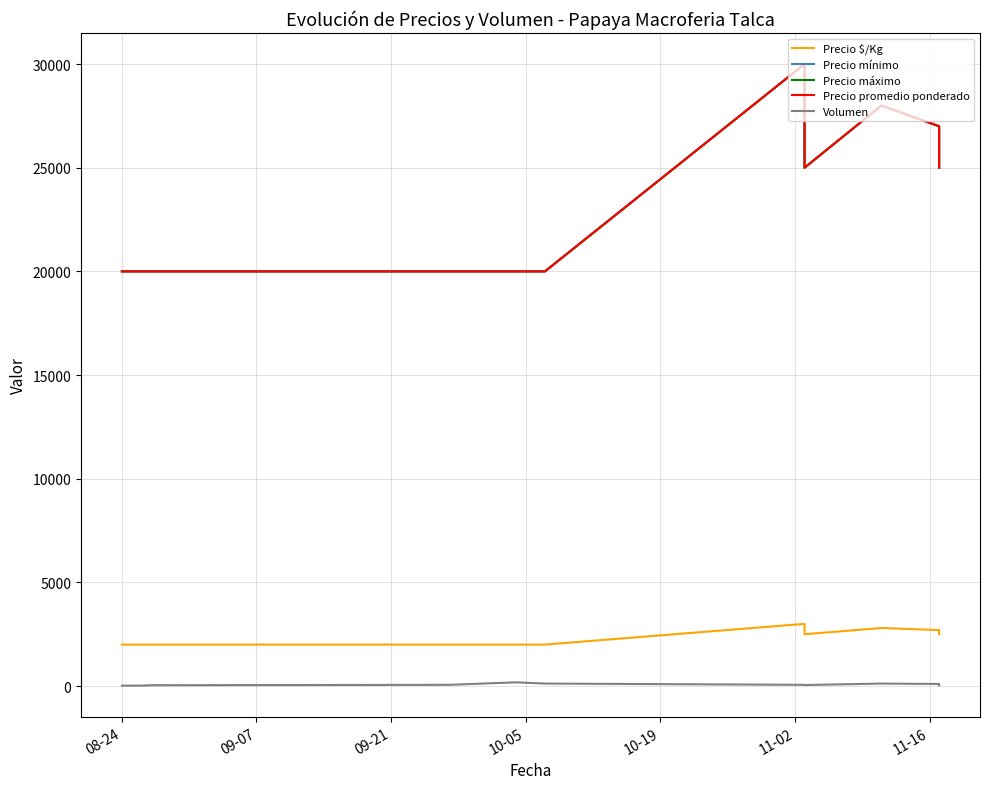

Which series has the largest total across all categories?

Precio mínimo